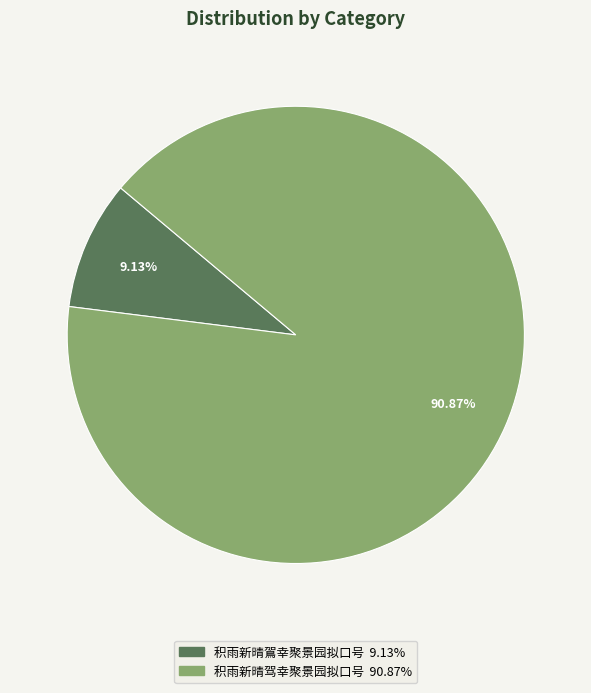

How many segments does this pie chart have?

2